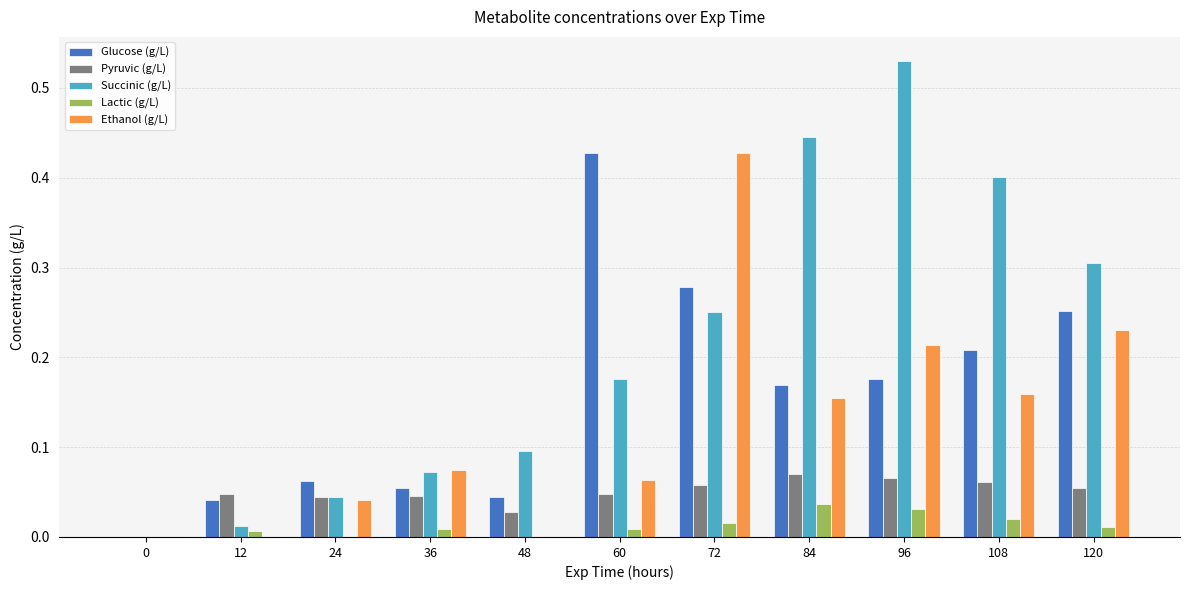

Is the value of Ethanol (g/L) at 48 greater than the value of Succinic (g/L) at 60?

No